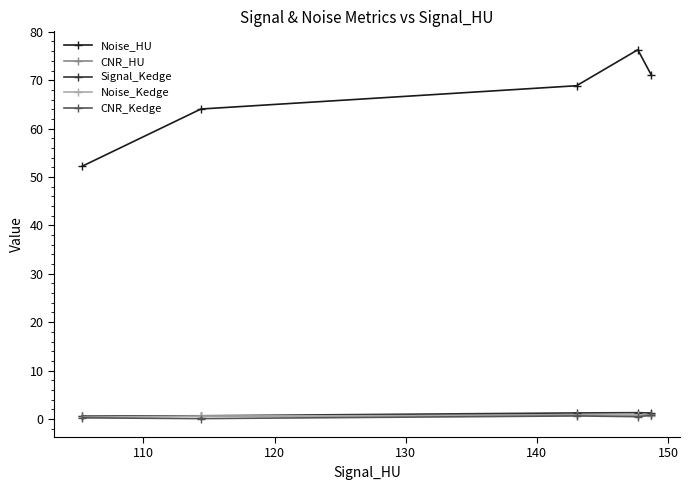

True or false: Noise_HU and CNR_Kedge intersect in this chart.

False